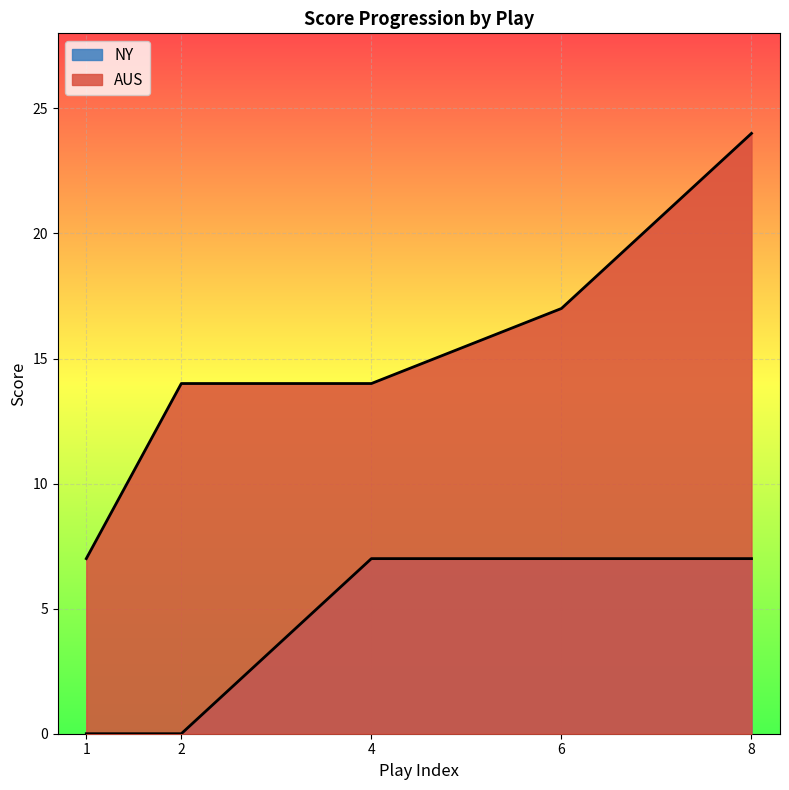

Where is NY nearest to the value 3?

1